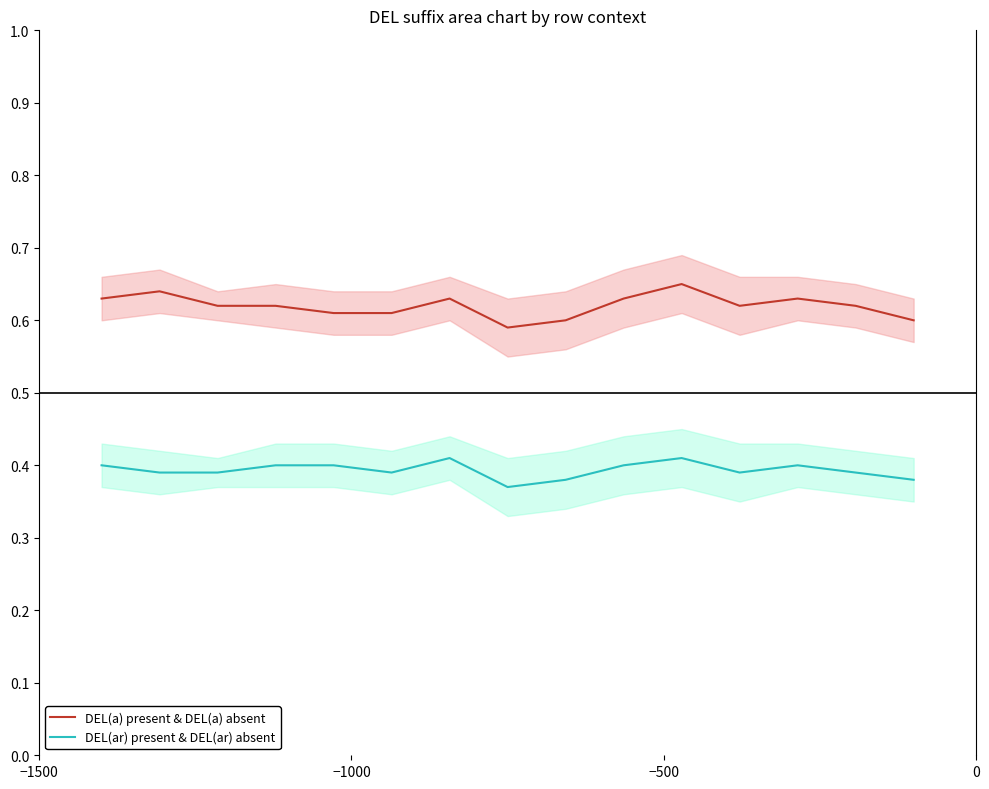

True or false: DEL(ar) present & DEL(ar) absent and DEL(a) present & DEL(a) absent cross at least once.

False